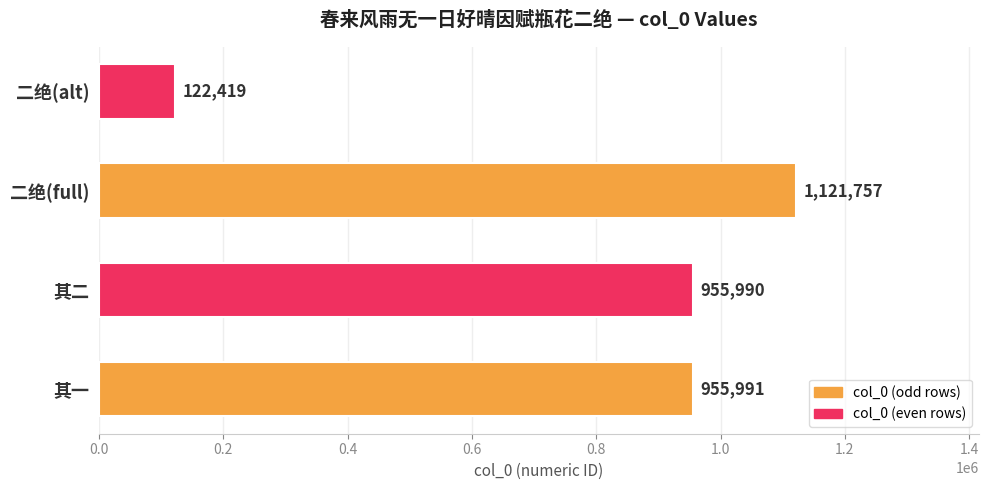

Rank the categories by value from lowest to highest.

二绝(alt), 其二, 其一, 二绝(full)